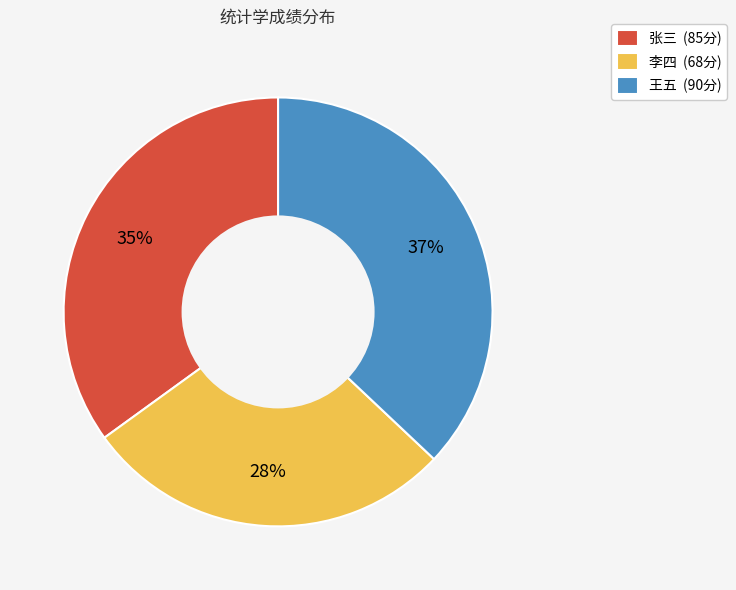

Rank the categories by value from highest to lowest.

王五, 张三, 李四